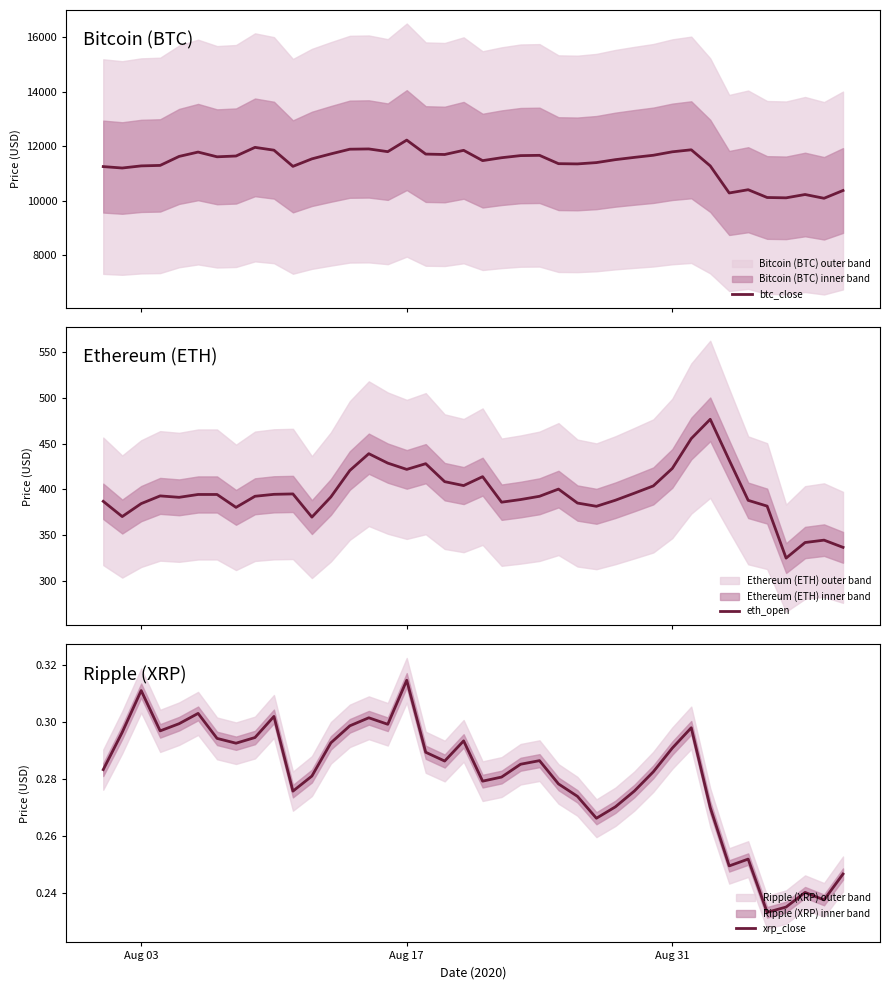

What is the smallest value displayed?

0.2